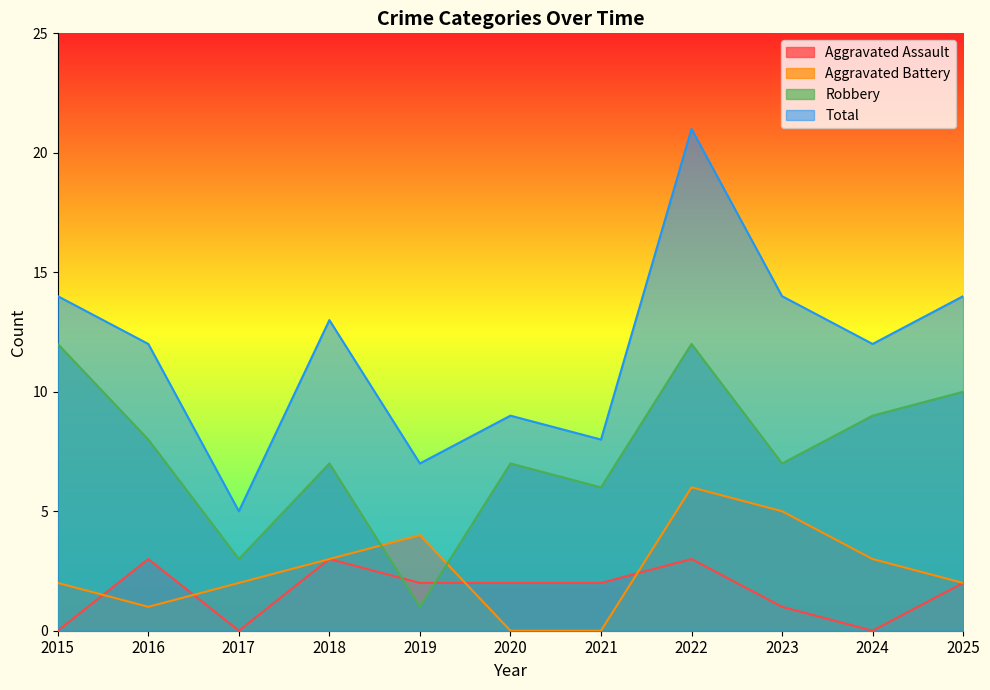

How many values in the Aggravated Battery series exceed 2?

5